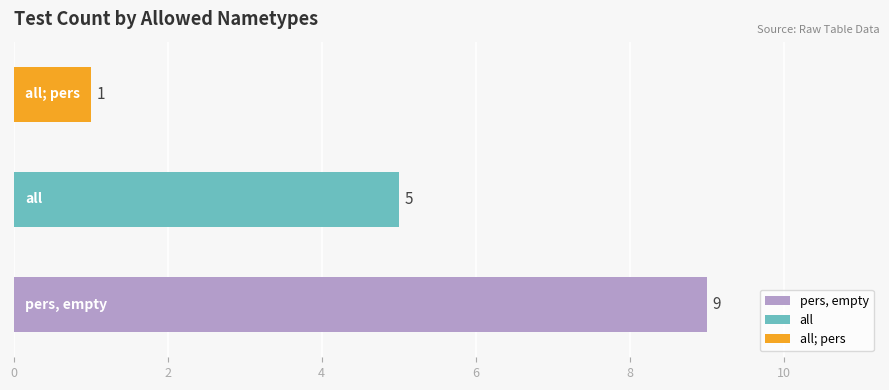

Reading top to bottom, what are all the values shown in this chart?

1	5	9